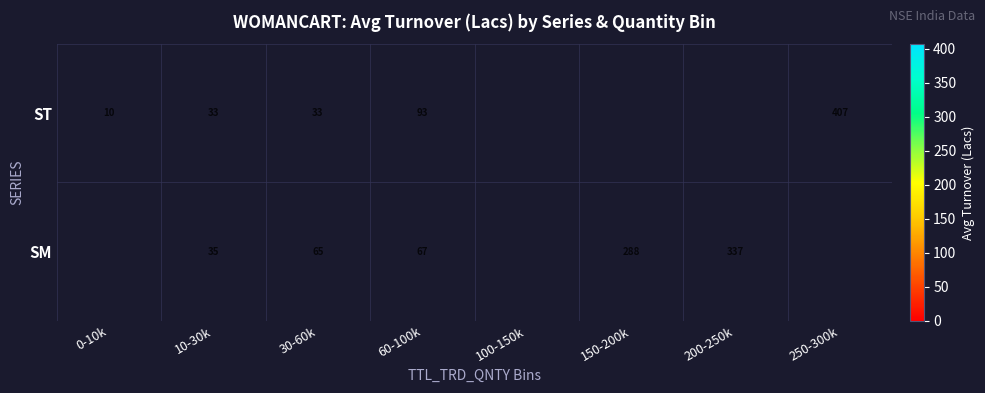

At 30-60k, list the series in order from smallest to largest.

ST, SM